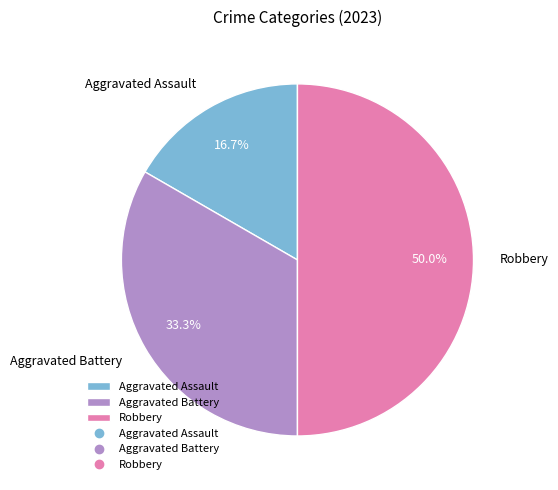

Rank the categories by value from highest to lowest.

Robbery, Aggravated Battery, Aggravated Assault